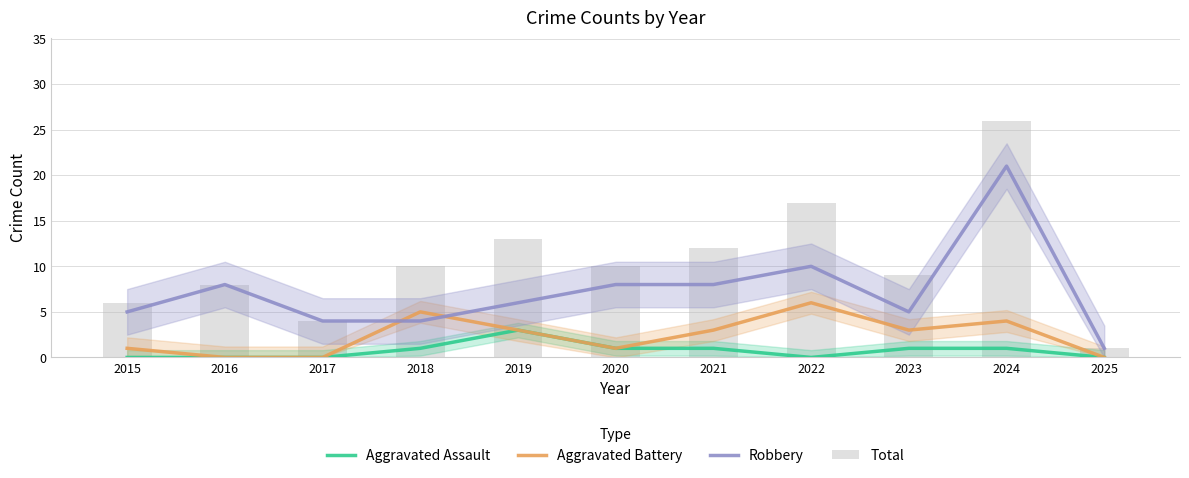

Is the value of Robbery at 2015 greater than the value of Aggravated Assault at 2021?

Yes